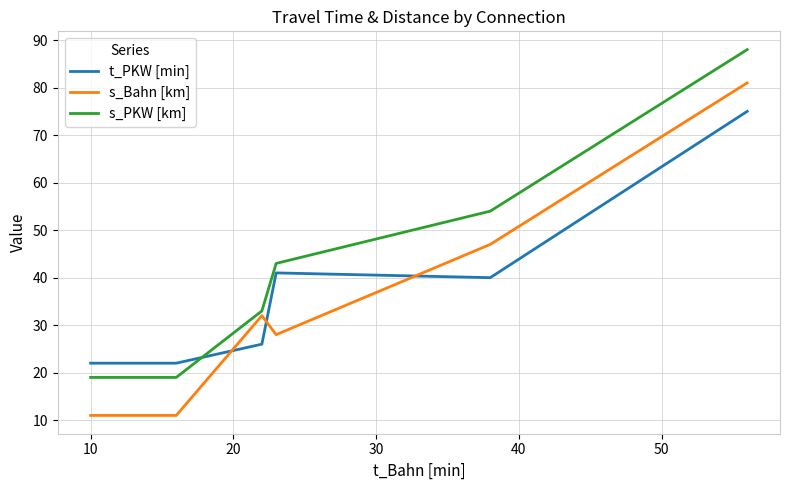

Rank the series by their average value, from lowest to highest.

s_Bahn [km], t_PKW [min], s_PKW [km]